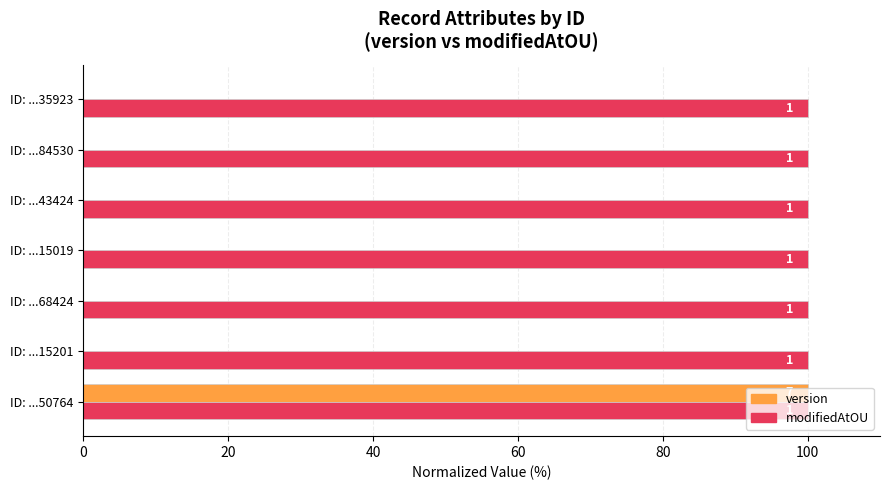

Rank the series by their maximum value, from lowest to highest.

modifiedAtOU, version